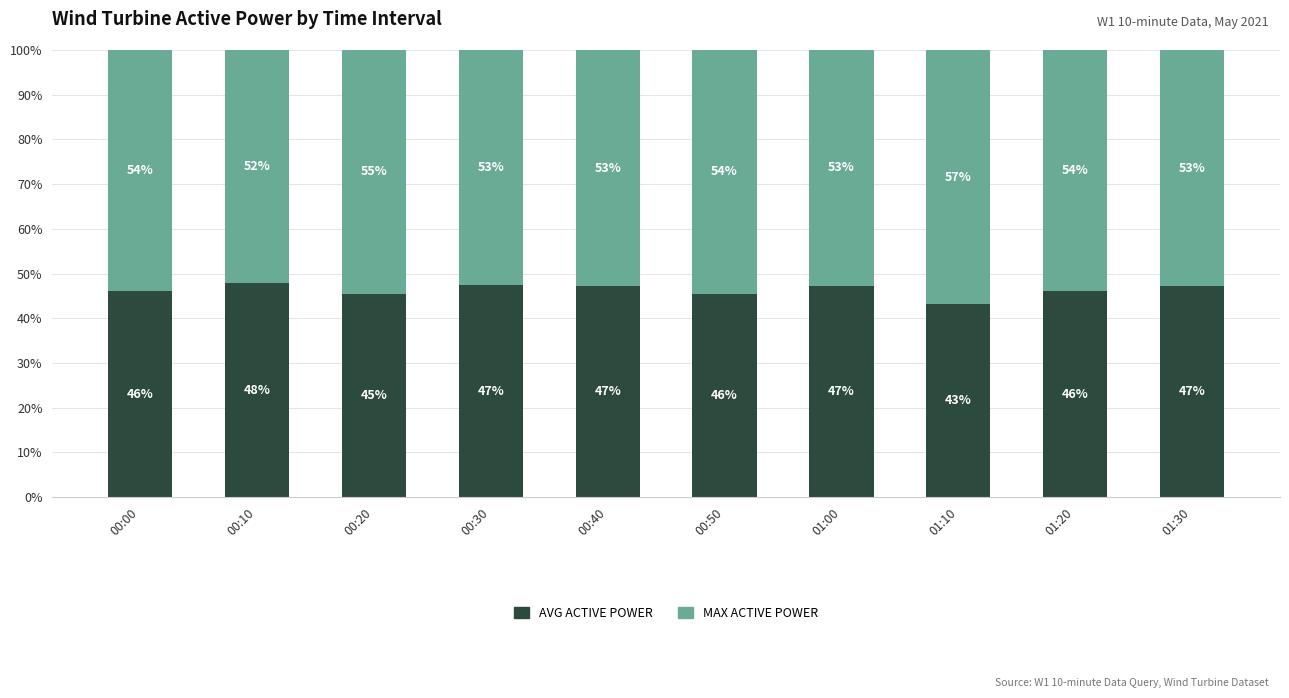

What is the total value across all series at 01:20?

100.0